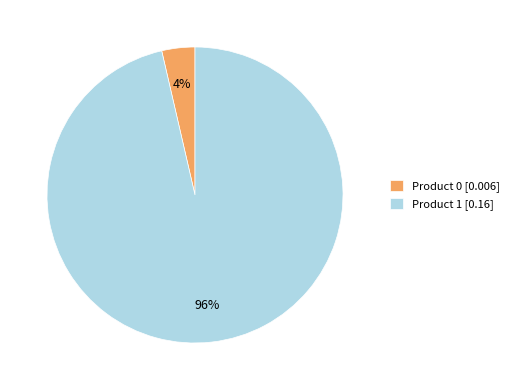

Between Product 1 and Product 0, which is larger?

Product 1